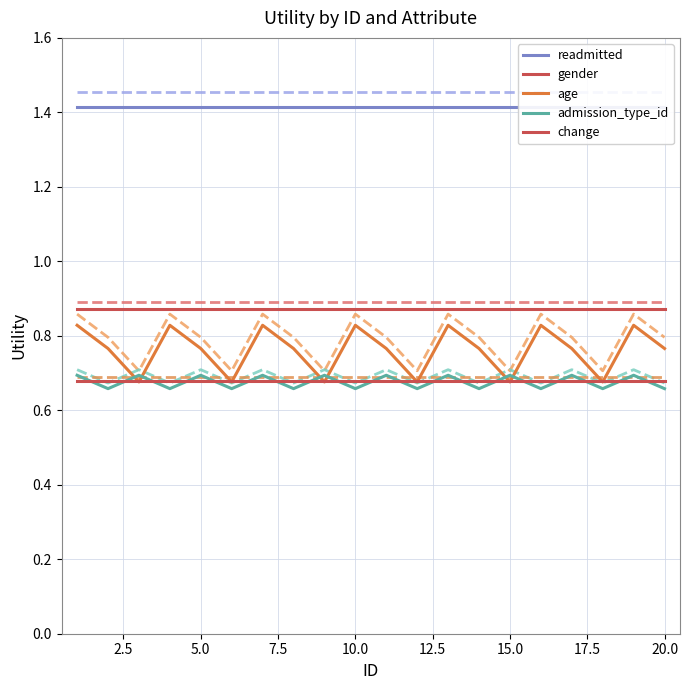

How many admission_type_id values are between 0 and 1?

20